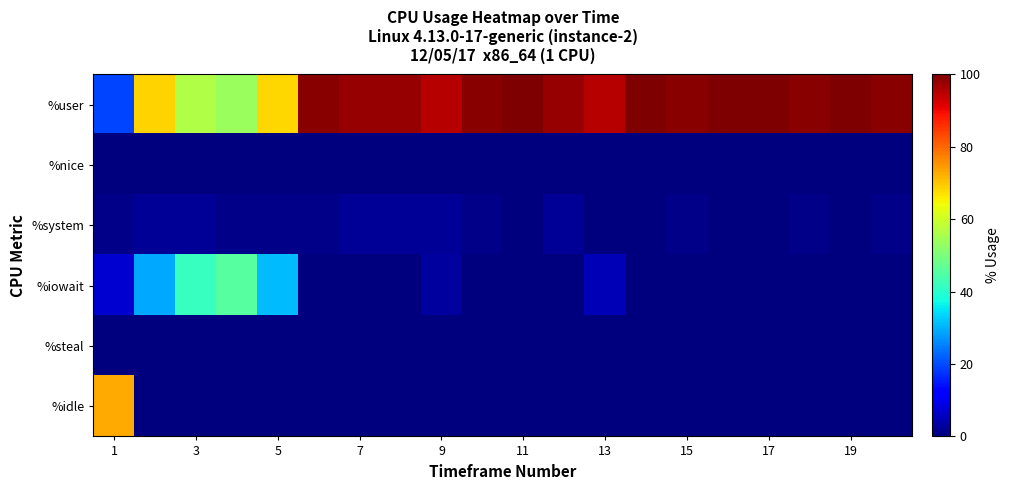

Which series has the largest range (max minus min)?

%user